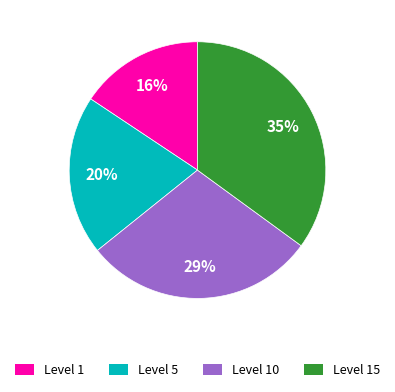

Count the number of slices in the pie.

4